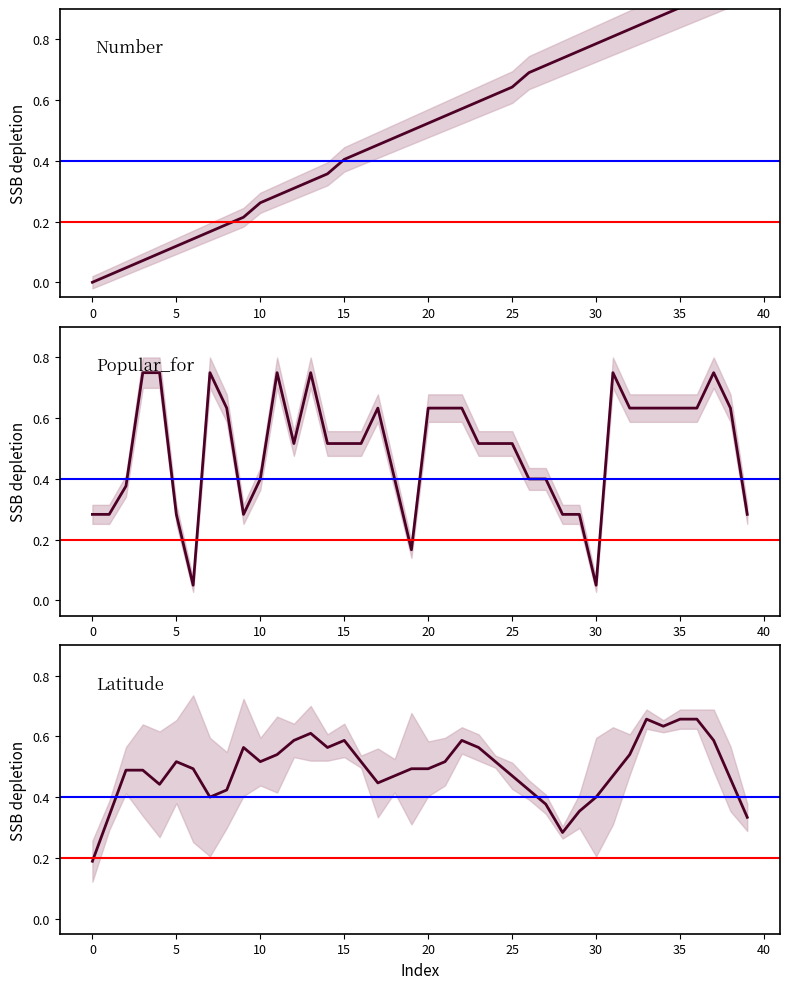

The Popular_for series shows 0.8 at 11. True or false?

True